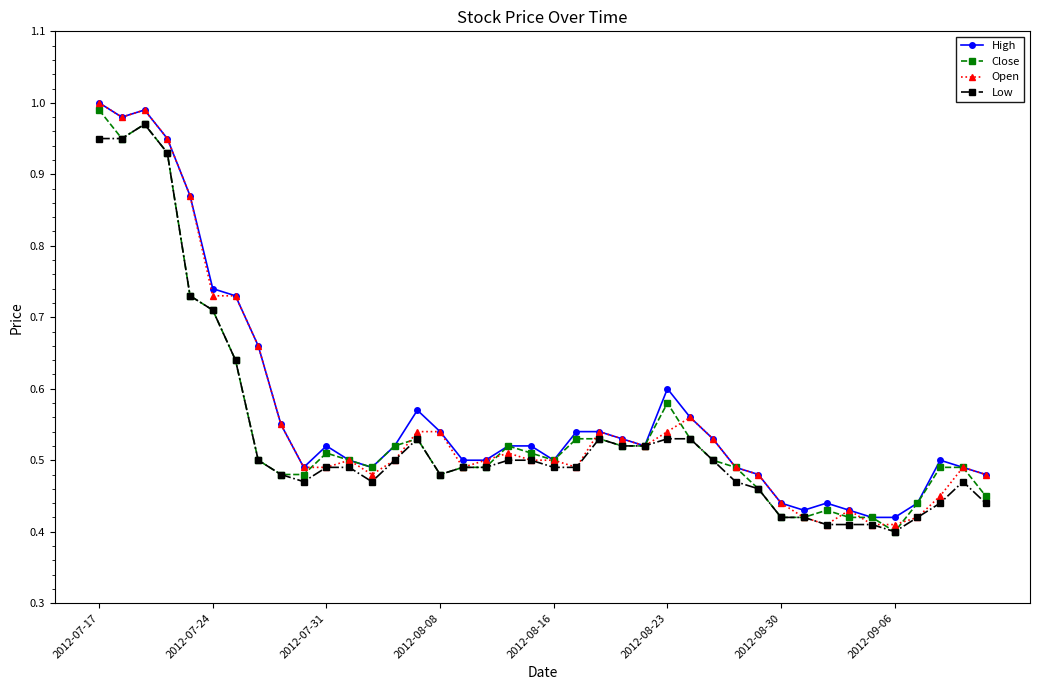

At how many categories does at least one series exceed 0?

40